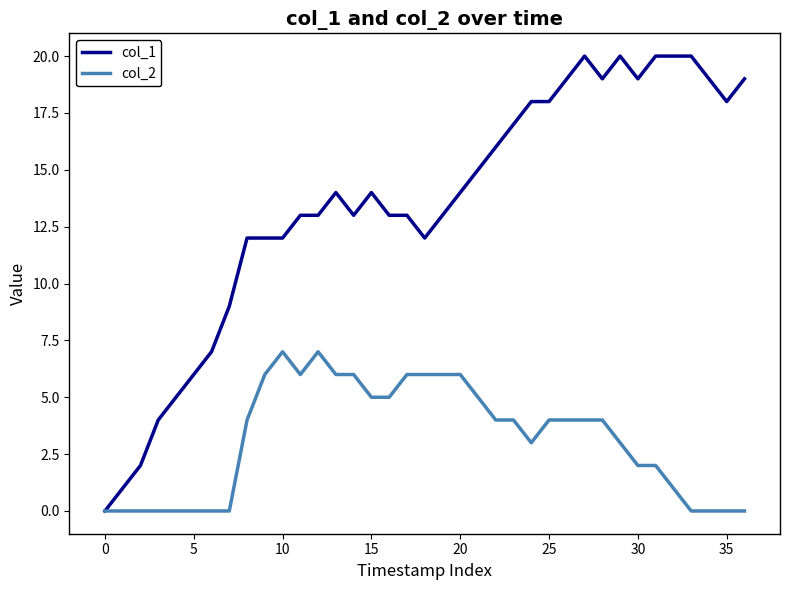

List the series in order of their overall mean, lowest first.

col_2, col_1